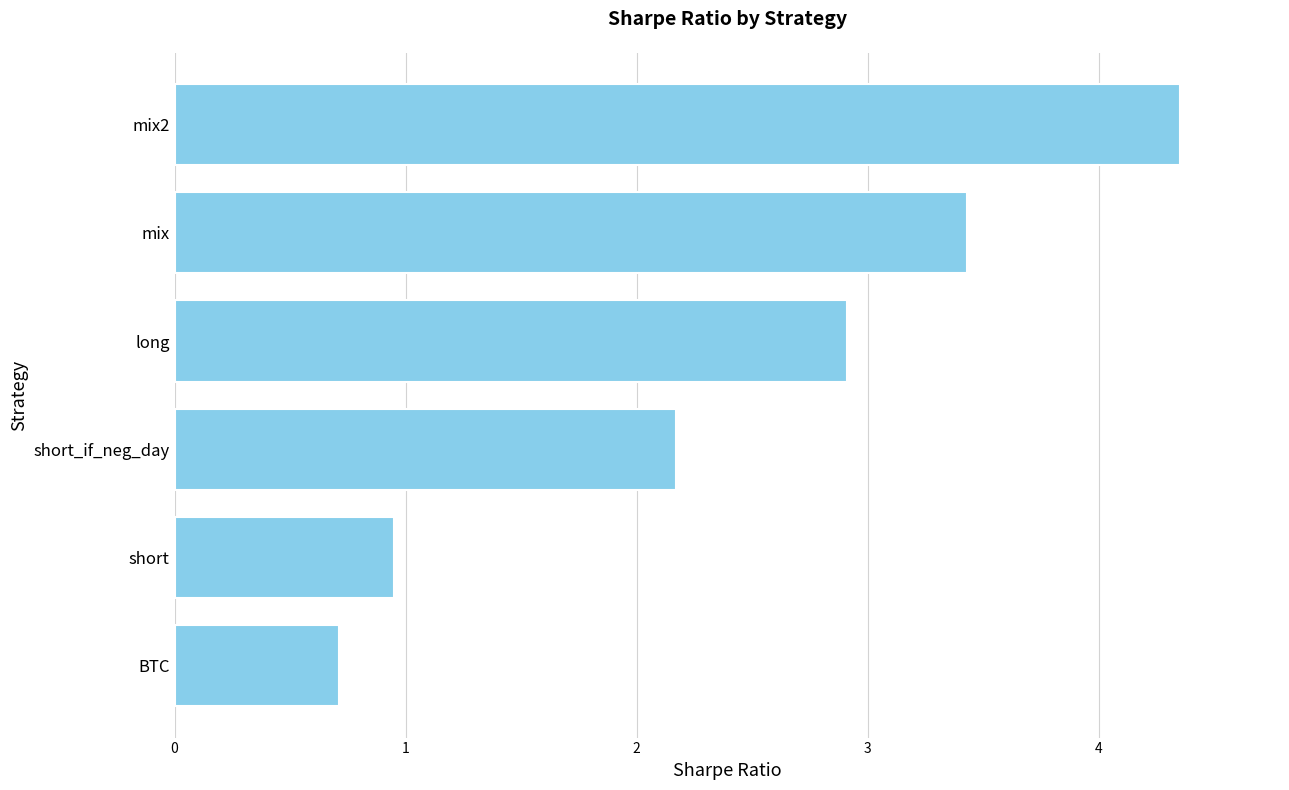

Is it true that the value at mix2 is 5.9?

False